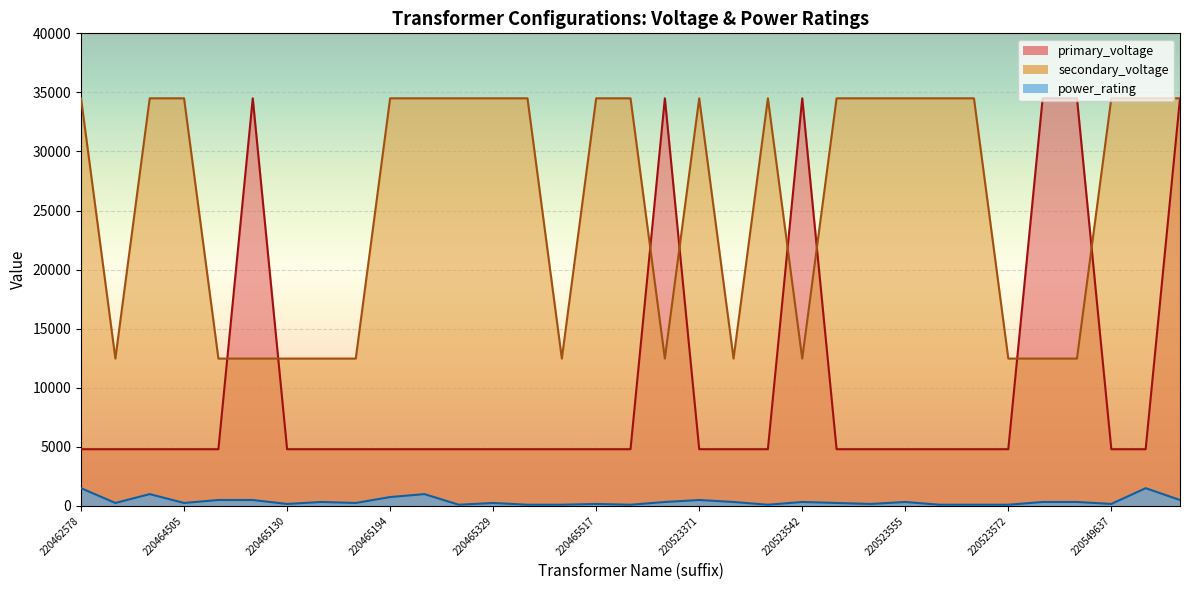

Which series has the largest total across all categories?

secondary_voltage